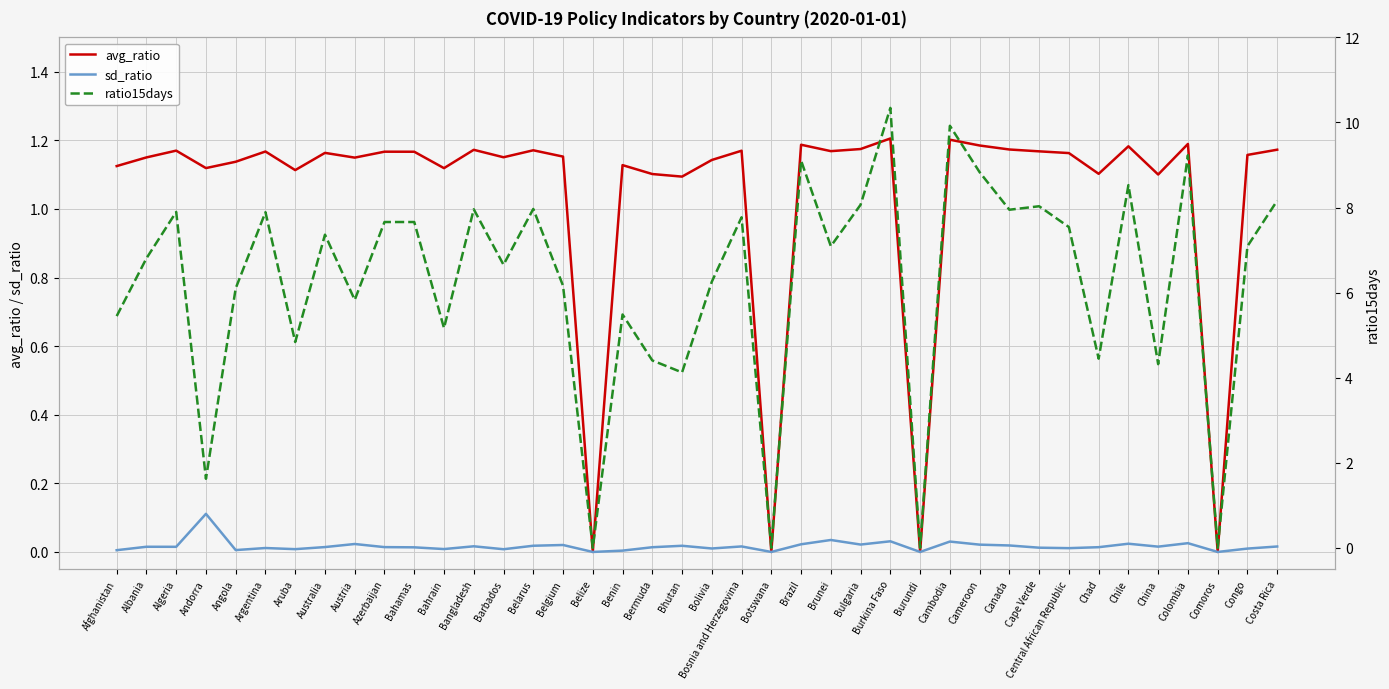

How many interior local peaks does the avg_ratio series have?

13